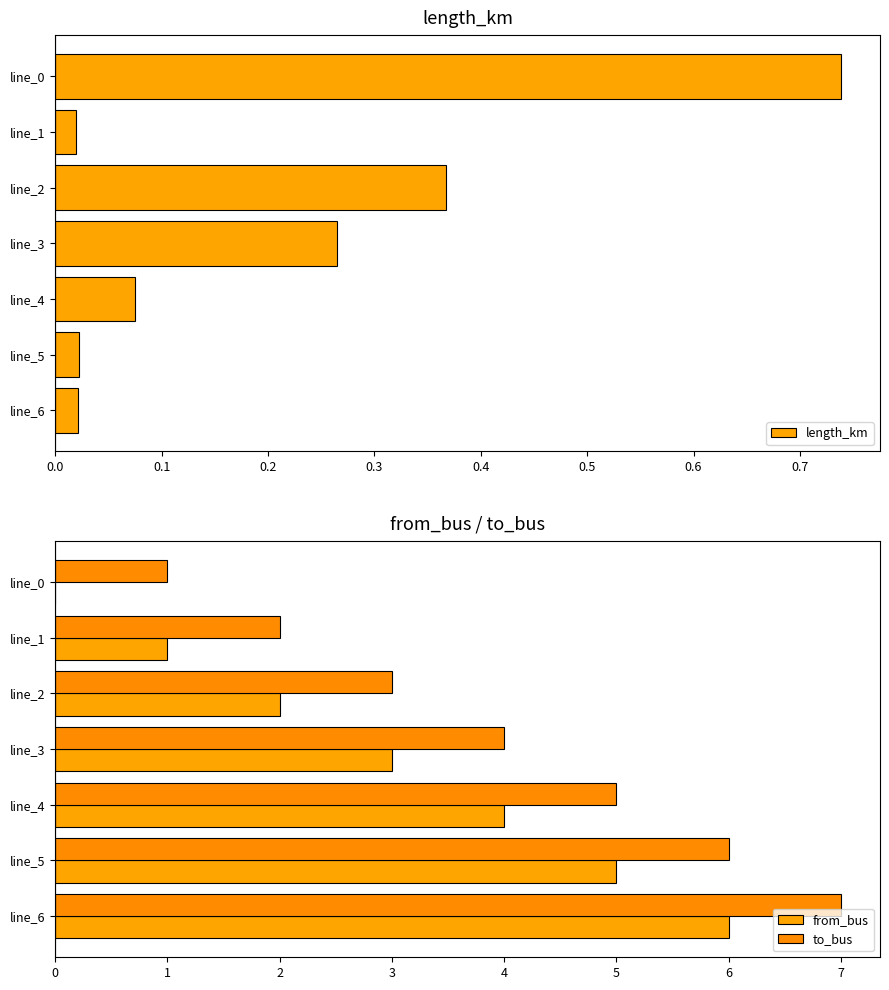

How many values in from_bus are above zero?

6